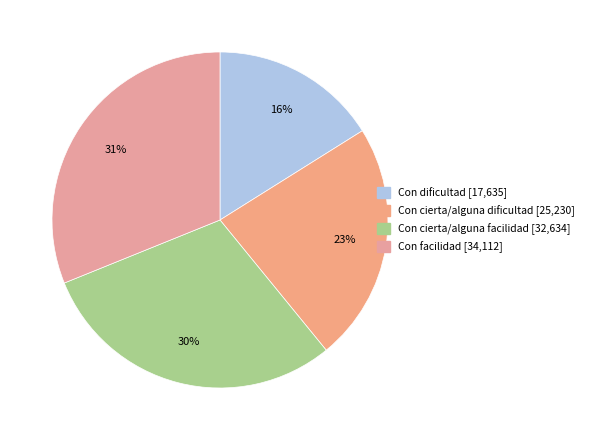

Which has a higher value, Con dificultad or Con facilidad?

Con facilidad